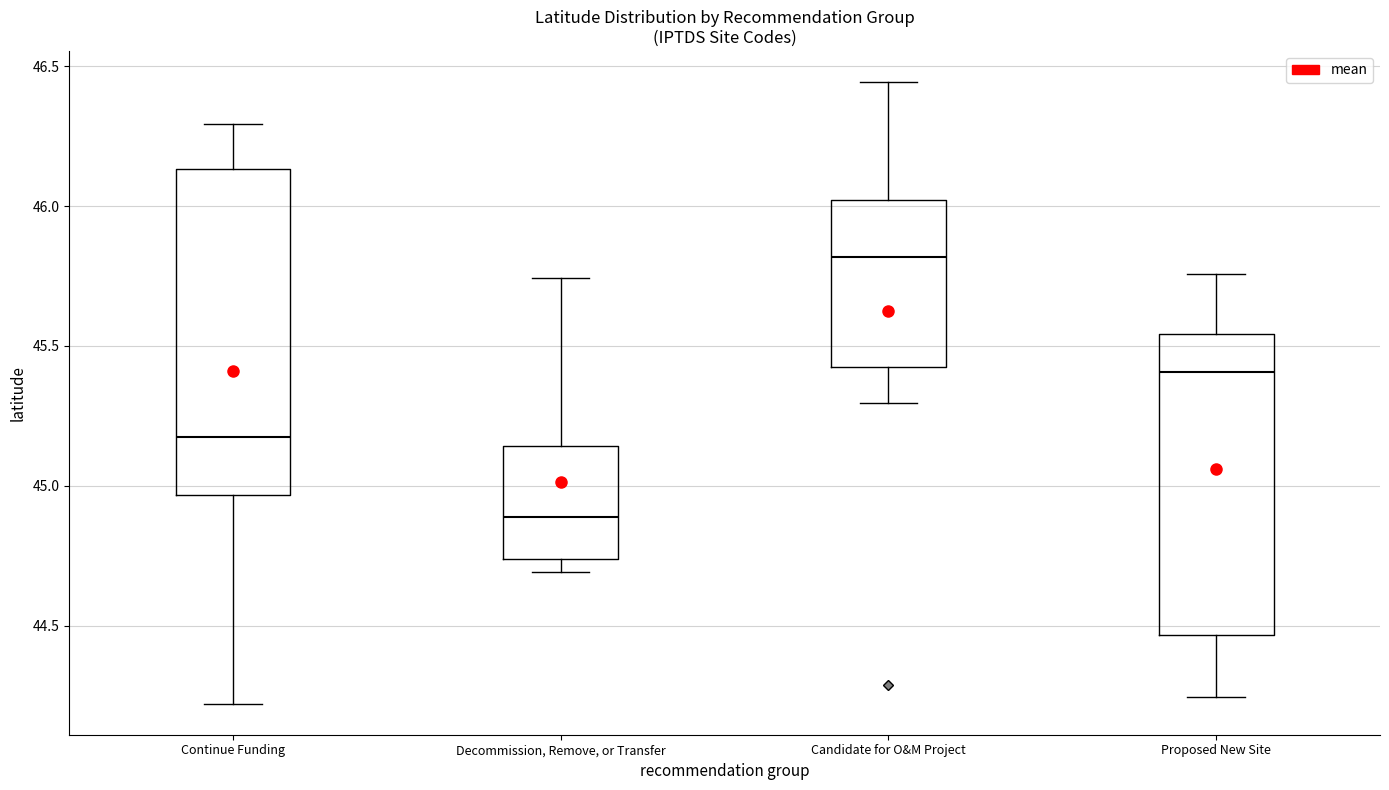

Which box is the tallest, from its lower edge to its upper edge?

Continue Funding